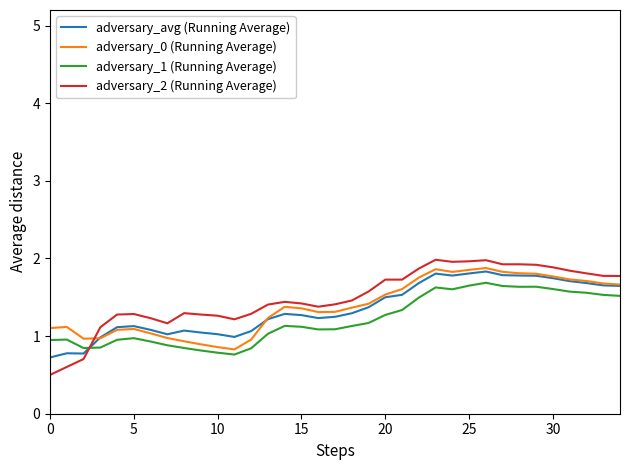

Which series has the largest range (max minus min)?

adversary_2 (Running Average)